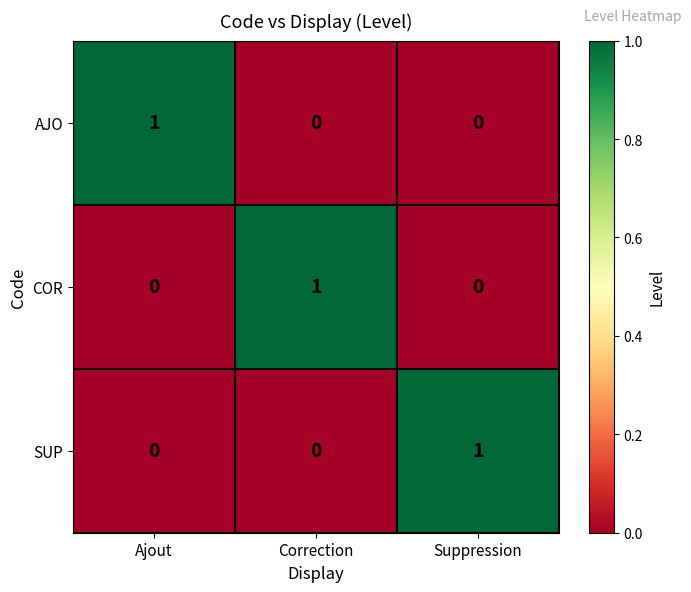

Reading left to right, what are all the values shown in this chart?

AJO: 1	0	0
COR: 0	1	0
SUP: 0	0	1